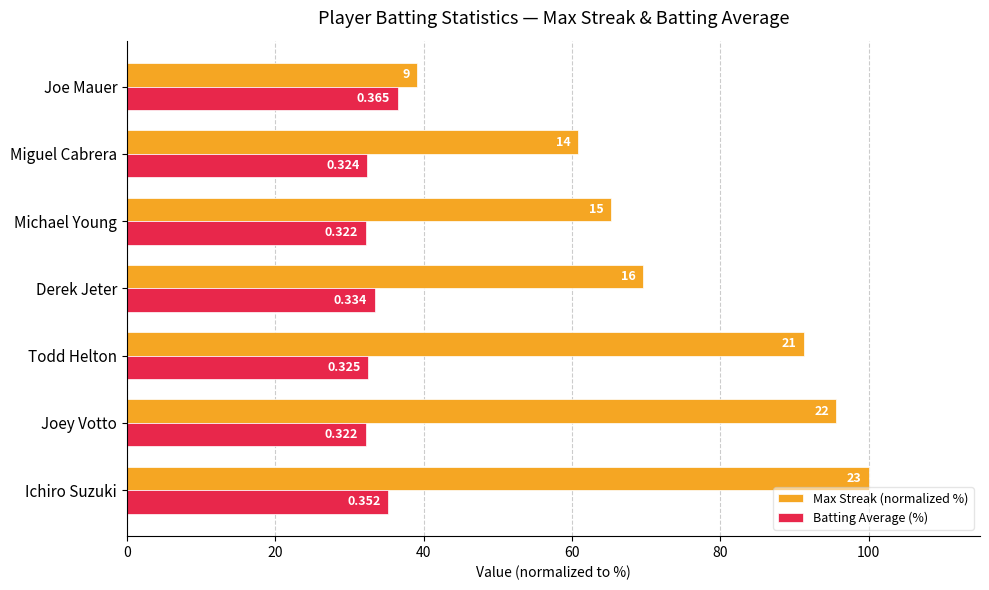

At how many categories does at least one series exceed 82?

3